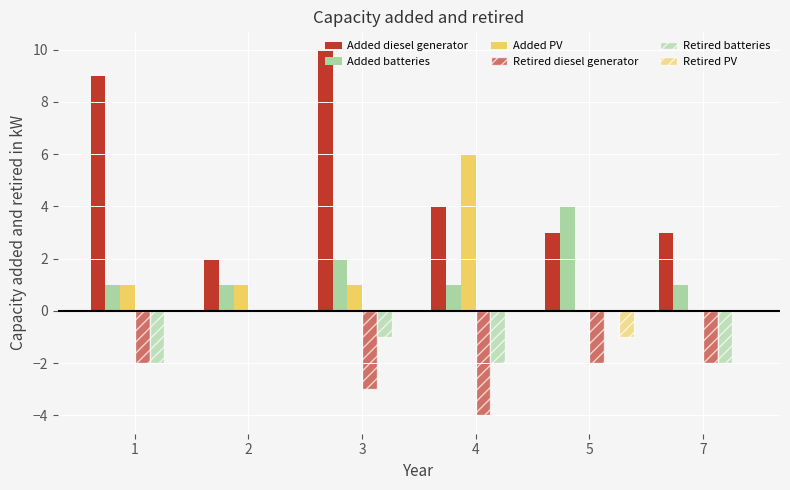

At which label does Added PV first exceed 1?

4